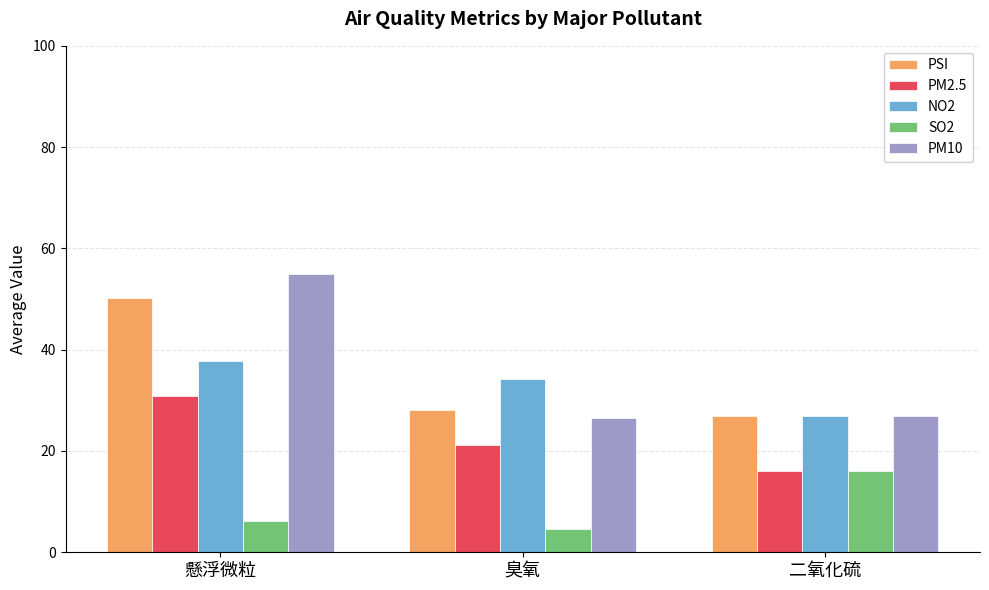

At how many categories does at least one series exceed 24?

3